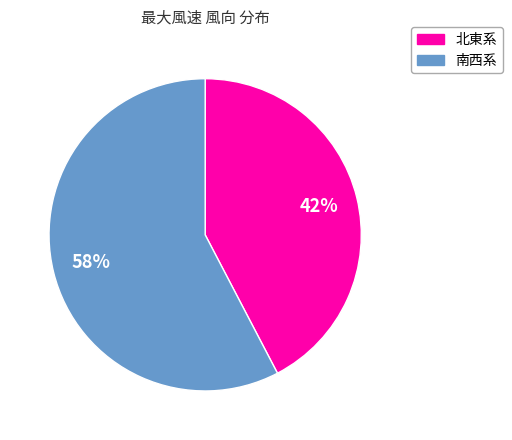

To the nearest percent, what percentage of the pie is 北東系?

42%